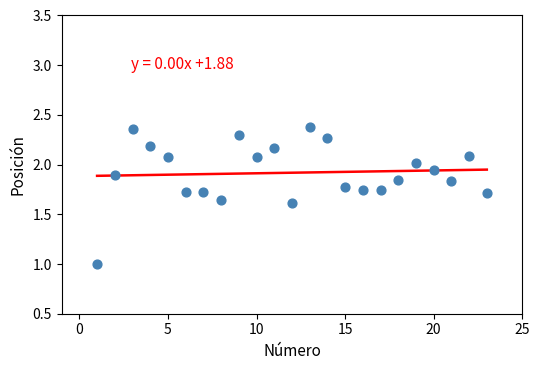

What is the range of X values (max minus min)?

22.0